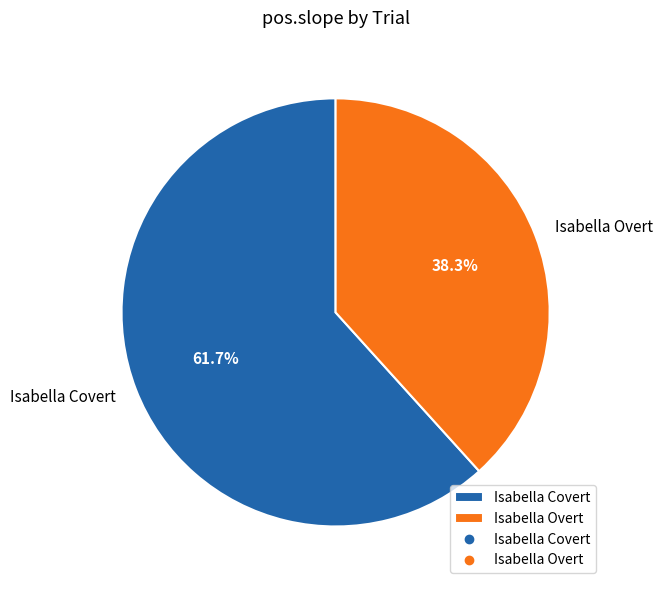

How many segments does this pie chart have?

2